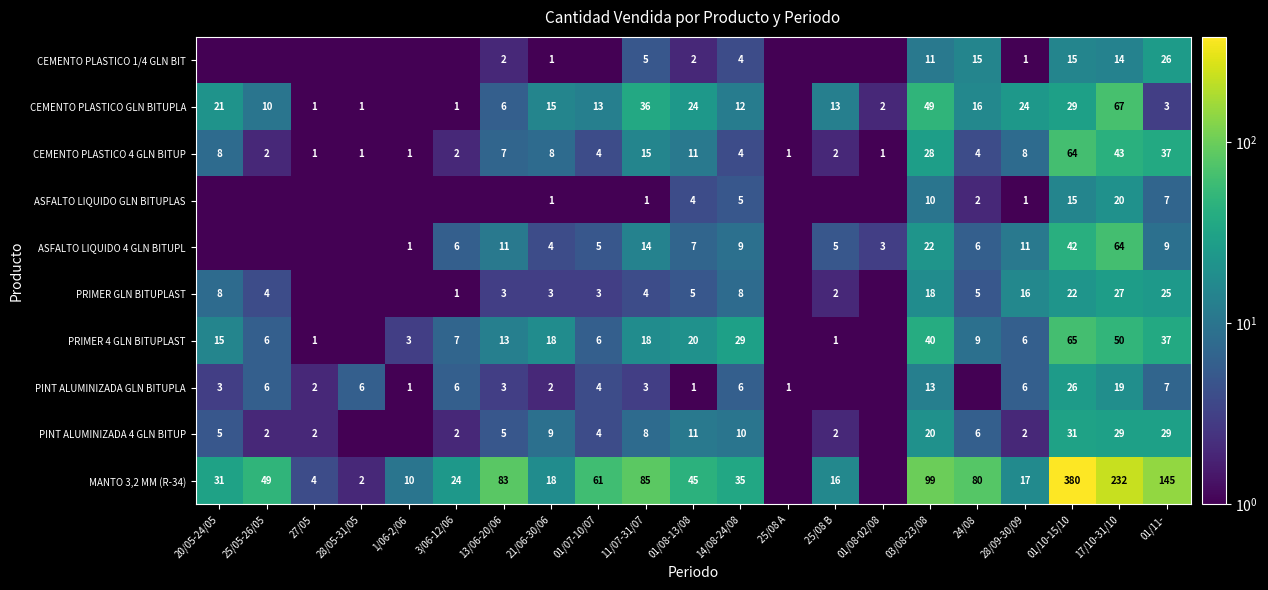

What is the sum of the CEMENTO PLASTICO 4 GLN BITUP values at 11/07-31/07 and 01/10-15/10?

79.0